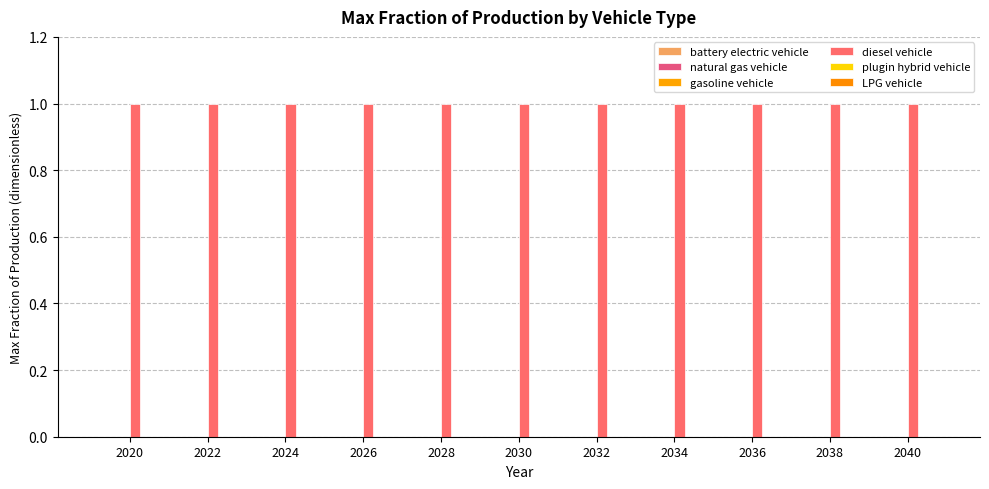

Reading left to right, what are all the values shown in this chart?

battery electric vehicle: 2020=0	2022=0	2024=0	2026=0	2028=0	2030=0	2032=0	2034=0	2036=0	2038=0	2040=0
natural gas vehicle: 2020=0	2022=0	2024=0	2026=0	2028=0	2030=0	2032=0	2034=0	2036=0	2038=0	2040=0
gasoline vehicle: 2020=0	2022=0	2024=0	2026=0	2028=0	2030=0	2032=0	2034=0	2036=0	2038=0	2040=0
diesel vehicle: 2020=1	2022=1	2024=1	2026=1	2028=1	2030=1	2032=1	2034=1	2036=1	2038=1	2040=1
plugin hybrid vehicle: 2020=0	2022=0	2024=0	2026=0	2028=0	2030=0	2032=0	2034=0	2036=0	2038=0	2040=0
LPG vehicle: 2020=0	2022=0	2024=0	2026=0	2028=0	2030=0	2032=0	2034=0	2036=0	2038=0	2040=0